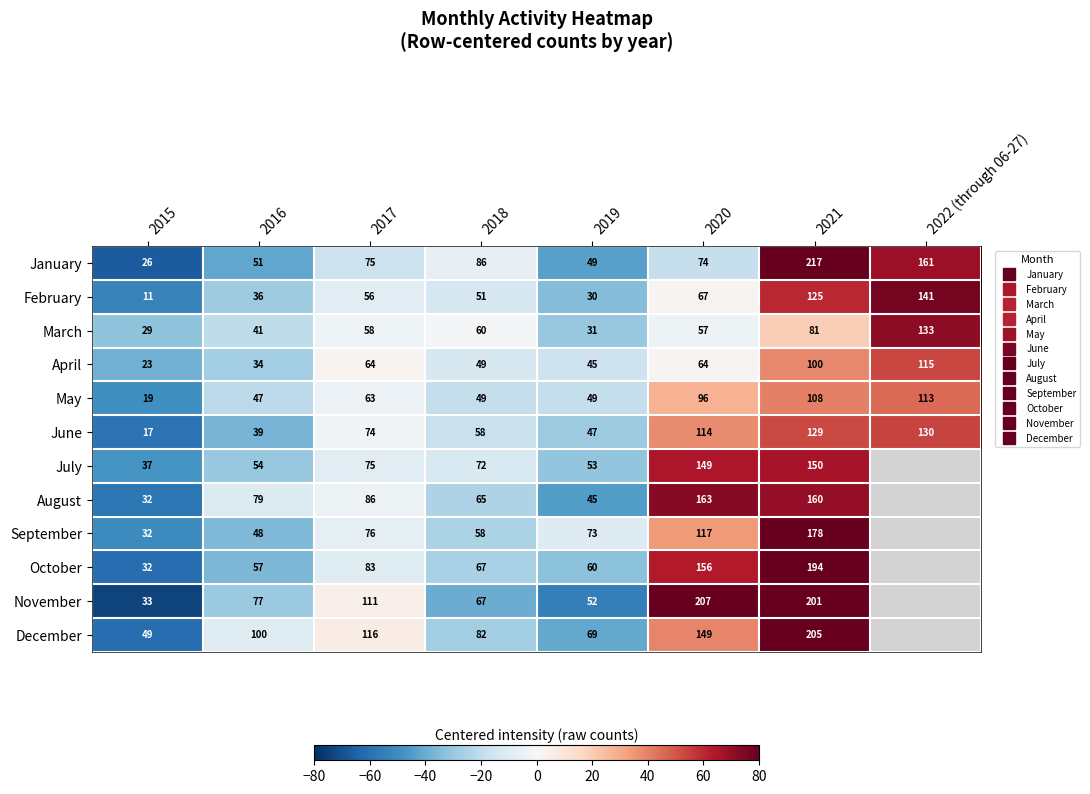

What is the total value across all series at 2018?

-227.0